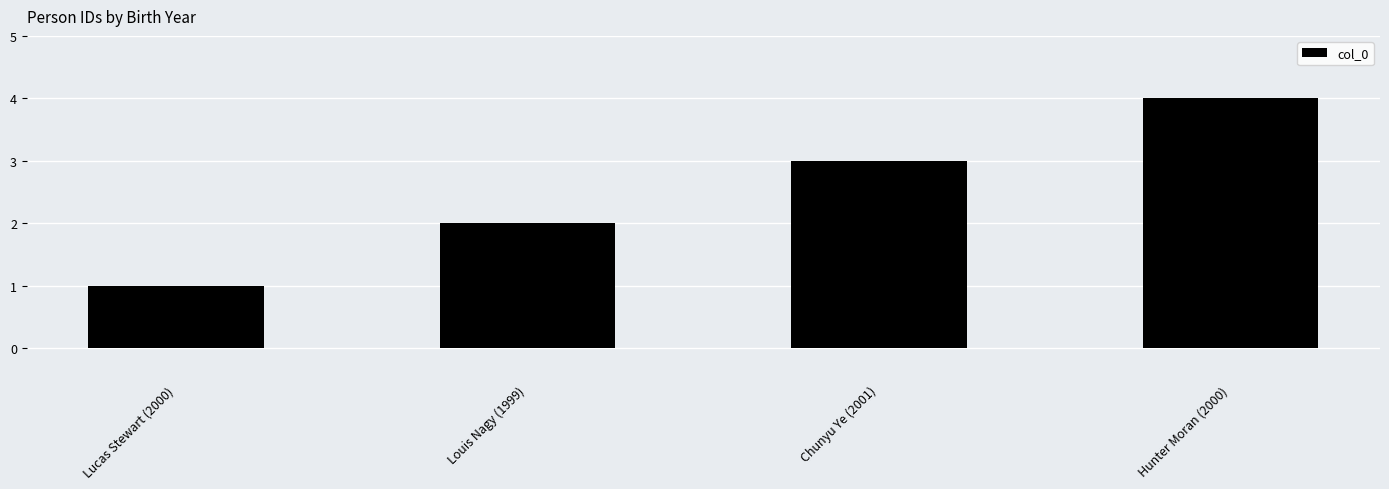

Reading left to right, extract all data points from this chart.

Lucas Stewart (2000)=1	Louis Nagy (1999)=2	Chunyu Ye (2001)=3	Hunter Moran (2000)=4